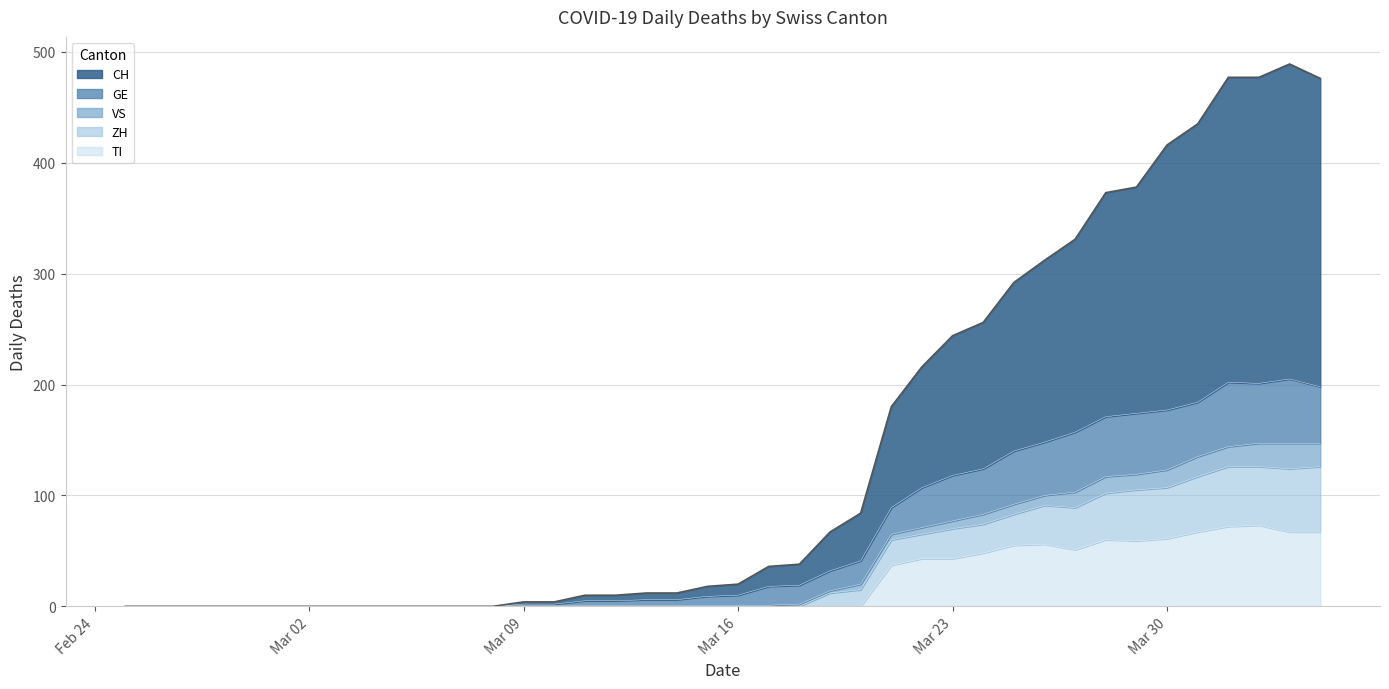

How many lines are shown in the chart?

5